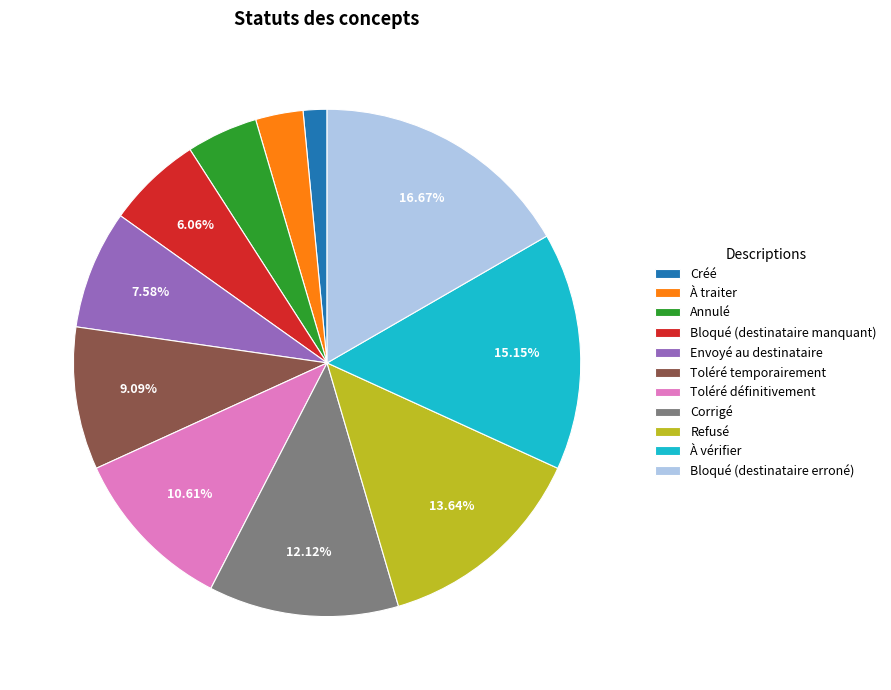

How many slices are in this pie chart?

11